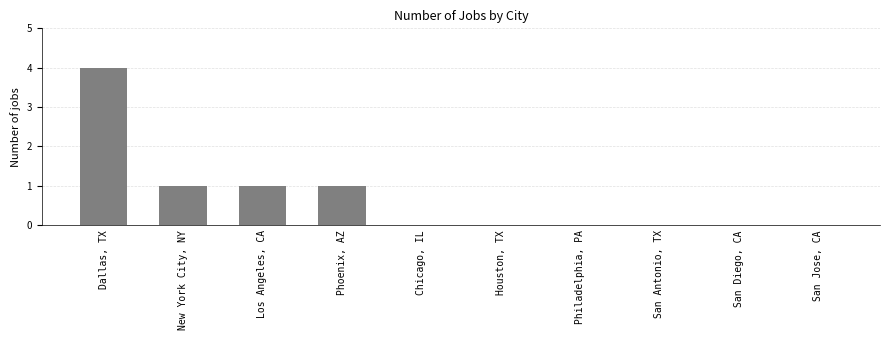

Reading left to right, what are all the values shown in this chart?

Dallas, TX=4	New York City, NY=1	Los Angeles, CA=1	Phoenix, AZ=1	Chicago, IL=0	Houston, TX=0	Philadelphia, PA=0	San Antonio, TX=0	San Diego, CA=0	San Jose, CA=0